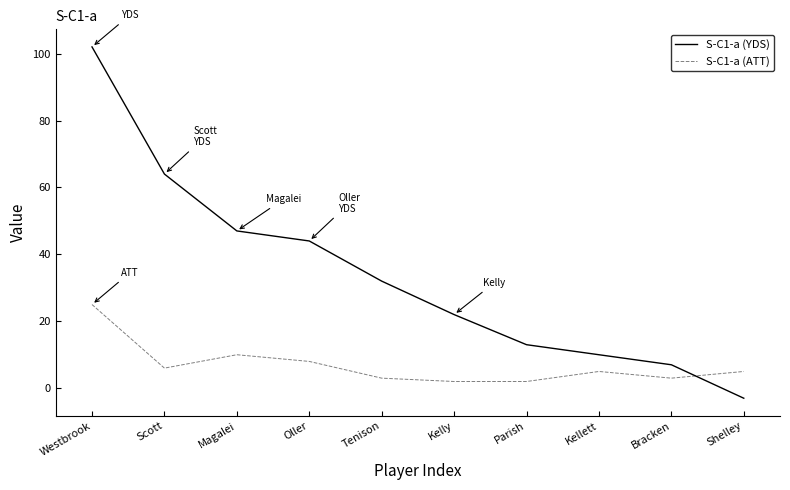

Which series has the widest spread of values?

S-C1-a (YDS)